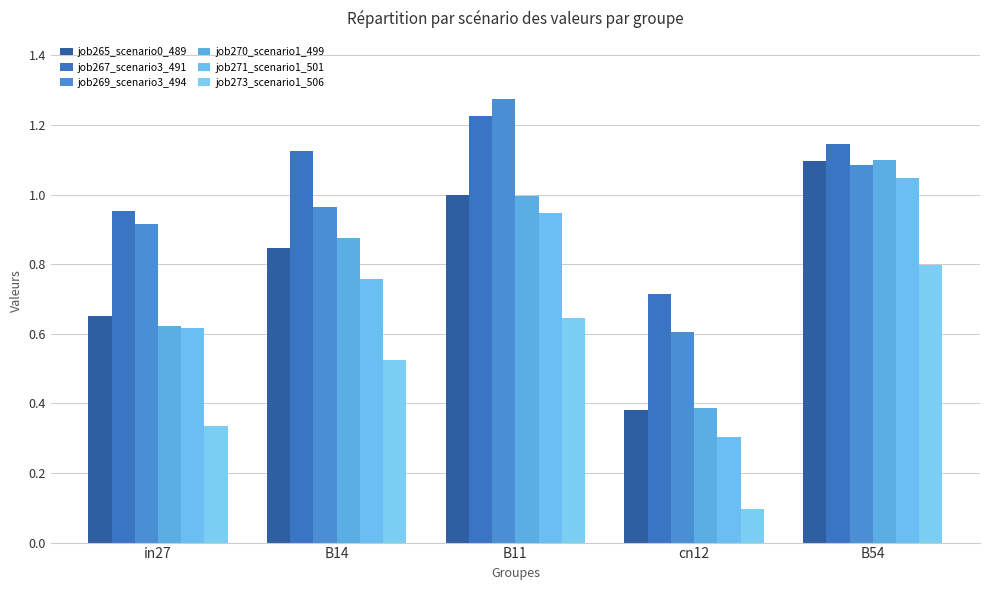

What position from the right is B11?

3